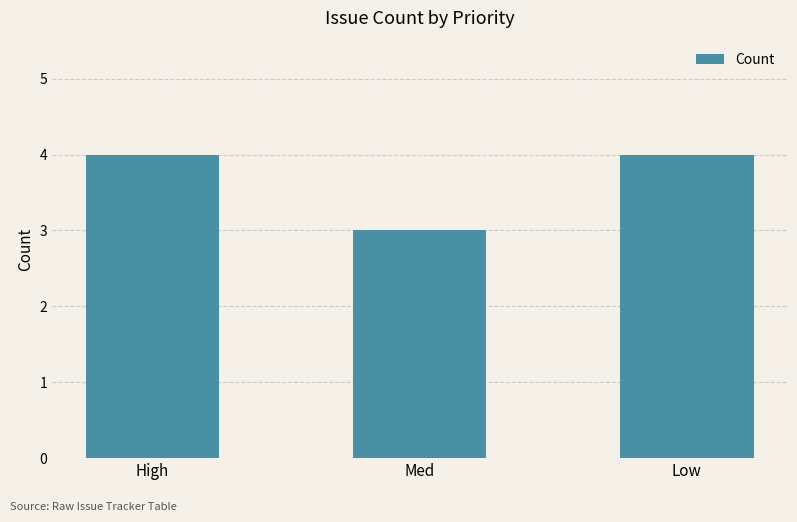

At which label is the value closest to 3?

Med